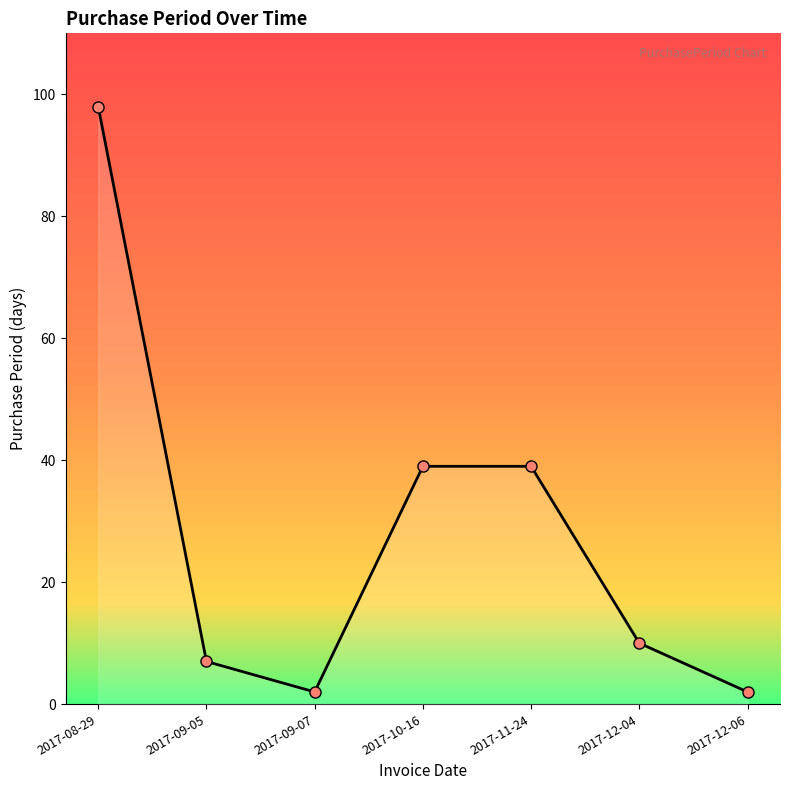

True or false: the data shows 2 at 2017-09-07.

True